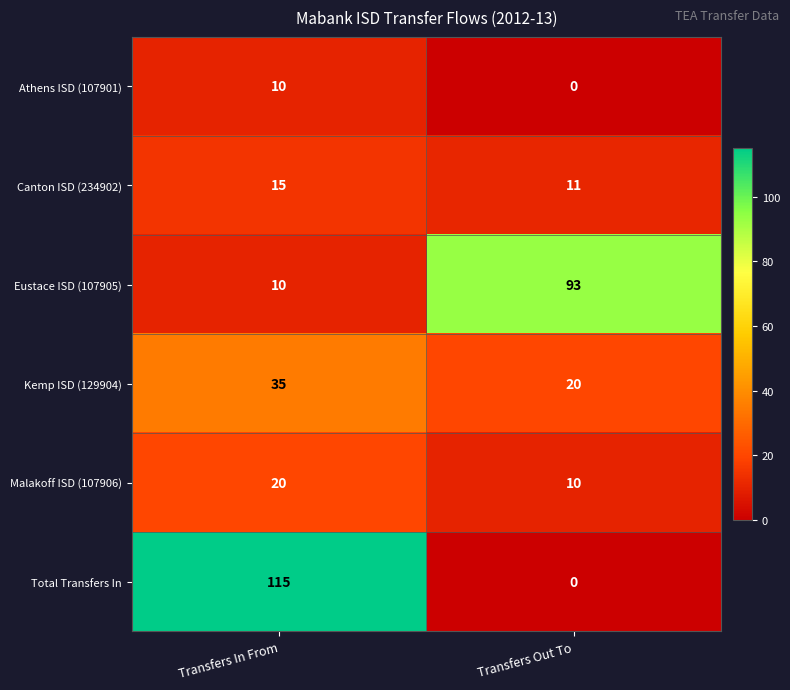

At how many categories does at least one series exceed 33?

2